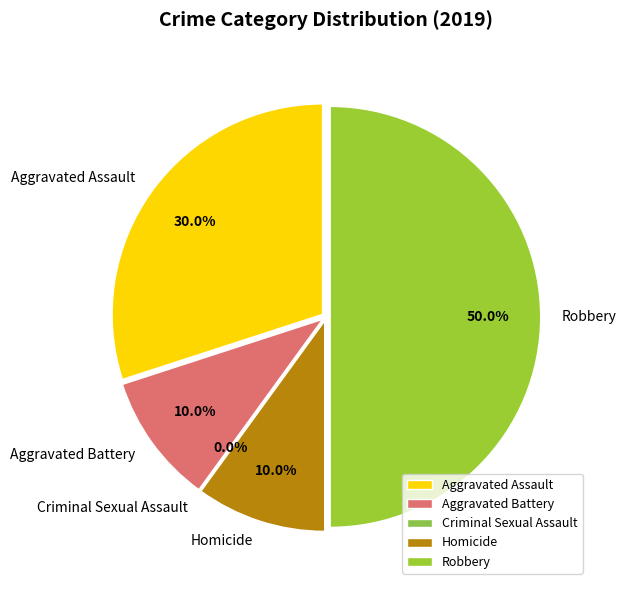

Which slice is the smallest?

Criminal Sexual Assault